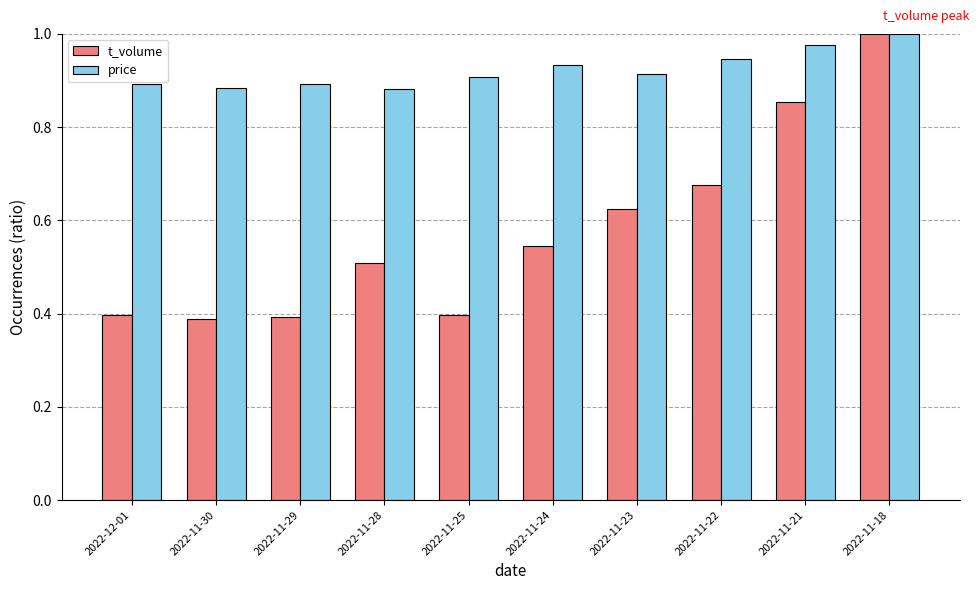

At which label does price reach its peak?

2022-11-18